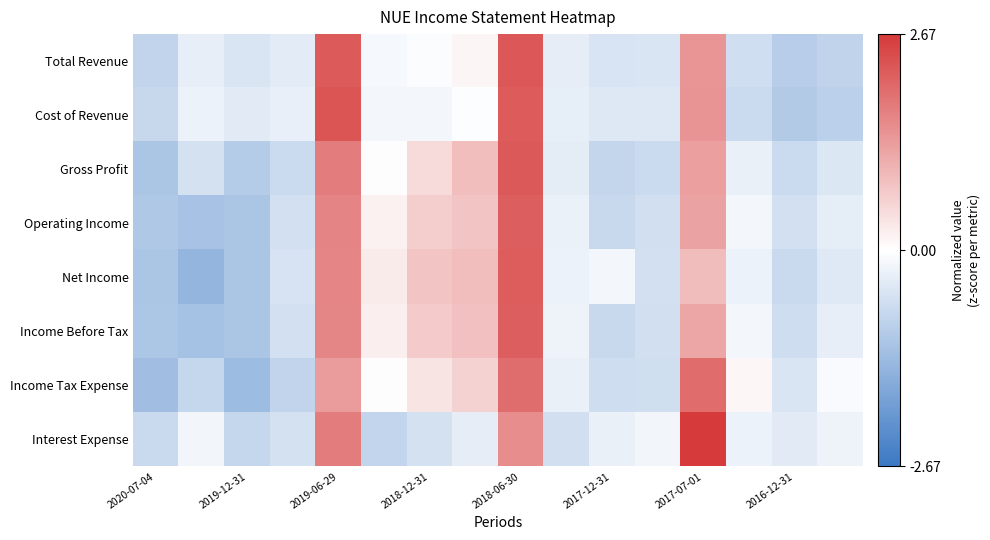

Reading right to left, extract all data points from this chart.

Total Revenue: -0.8	-1.0	-0.6	1.4	-0.5	-0.5	-0.3	2.2	0.1	-0.0	-0.1	2.2	-0.4	-0.5	-0.3	-0.8
Cost of Revenue: -0.9	-1.0	-0.7	1.4	-0.4	-0.5	-0.3	2.2	-0.0	-0.2	-0.2	2.3	-0.3	-0.4	-0.3	-0.8
Gross Profit: -0.5	-0.7	-0.3	1.3	-0.7	-0.8	-0.4	2.2	0.9	0.5	0.0	1.8	-0.7	-1.0	-0.6	-1.1
Operating Income: -0.3	-0.6	-0.1	1.3	-0.6	-0.7	-0.3	2.2	0.8	0.7	0.2	1.7	-0.6	-1.1	-1.2	-1.1
Net Income: -0.4	-0.7	-0.2	0.9	-0.6	-0.2	-0.3	2.2	0.9	0.8	0.3	1.6	-0.5	-1.1	-1.5	-1.1
Income Before Tax: -0.3	-0.6	-0.1	1.2	-0.6	-0.7	-0.2	2.2	0.8	0.7	0.2	1.6	-0.6	-1.1	-1.2	-1.1
Income Tax Expense: -0.1	-0.5	0.1	2.0	-0.6	-0.7	-0.3	2.0	0.6	0.4	-0.0	1.4	-0.8	-1.3	-0.8	-1.3
Interest Expense: -0.2	-0.4	-0.3	2.7	-0.2	-0.3	-0.6	1.5	-0.3	-0.6	-0.8	1.8	-0.6	-0.8	-0.2	-0.7